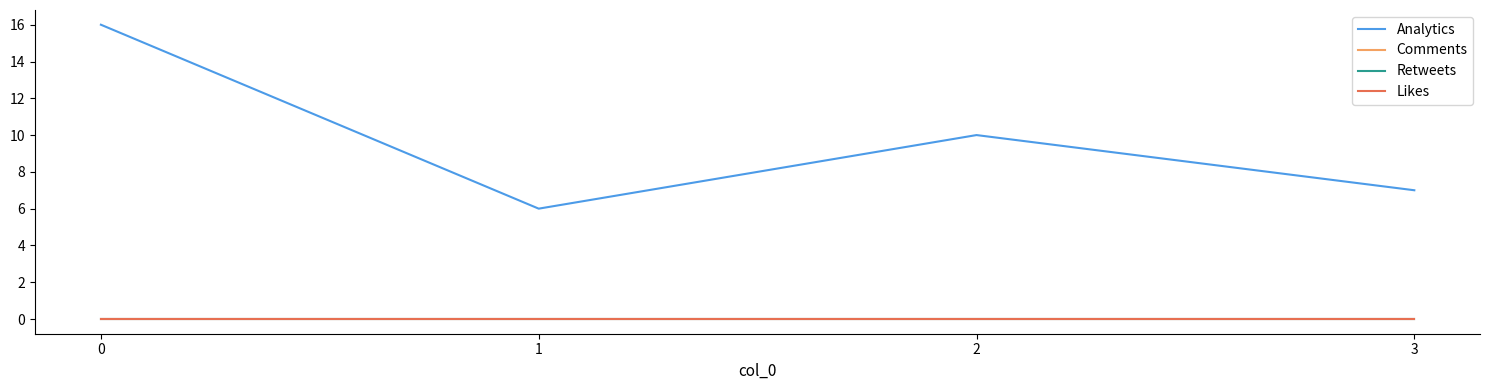

Is this an area chart (filled region under the line)?

No